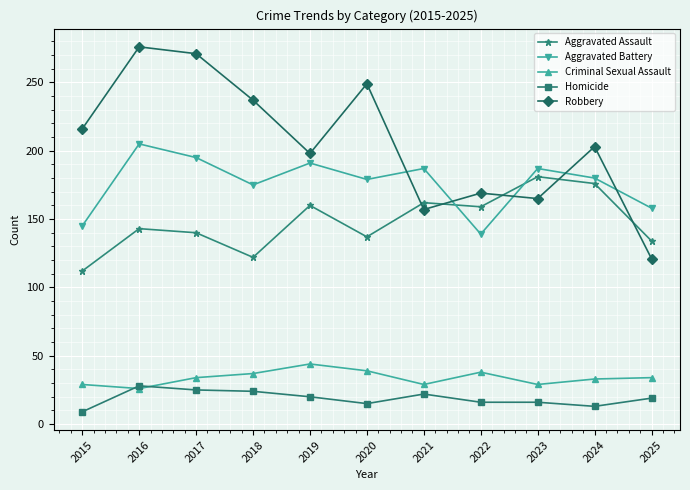

Is this an area chart (filled region under the line)?

No